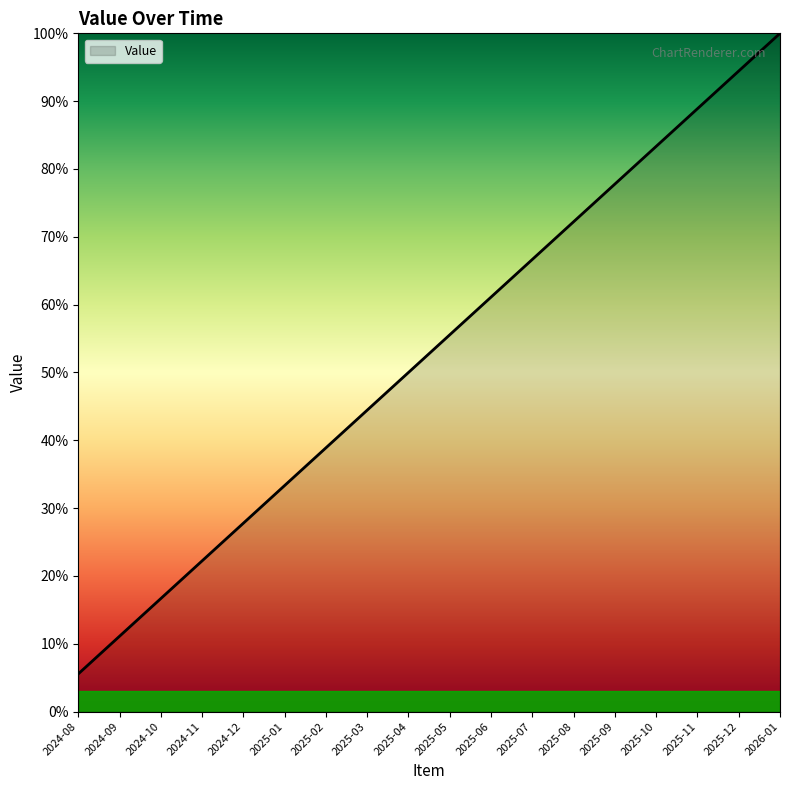

Reading right to left, list all the values displayed in this chart.

100.0	94.4	88.9	83.3	77.8	72.2	66.7	61.1	55.6	50.0	44.4	38.9	33.3	27.8	22.2	16.7	11.1	5.6